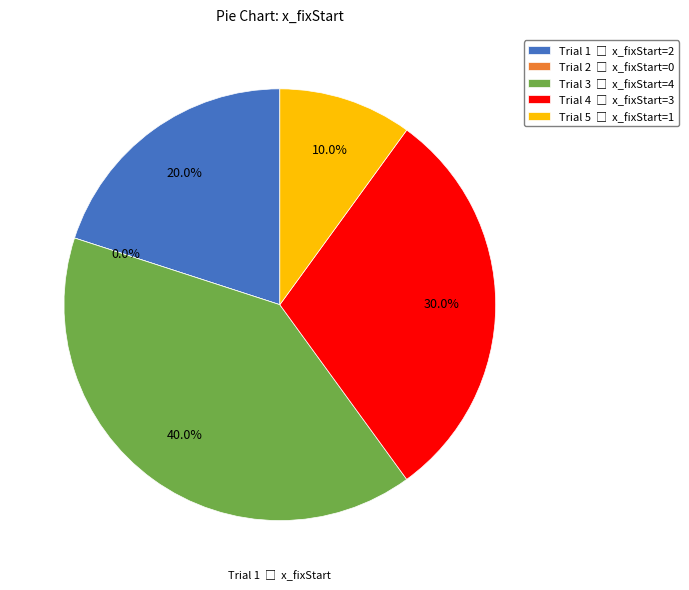

The 1 slice represents 20% of the pie. True or false?

True